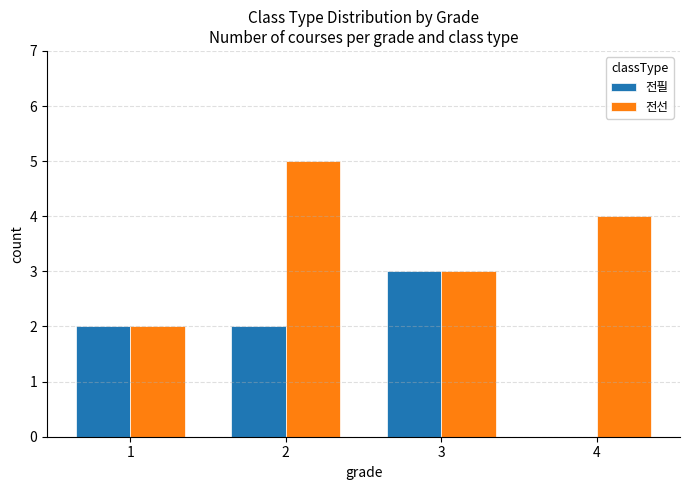

What is the approximate value of 전필 at 2?

2